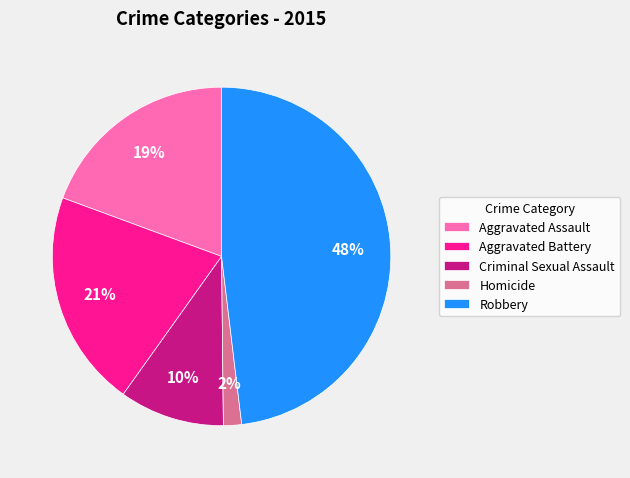

What is the largest slice in the pie chart?

Robbery